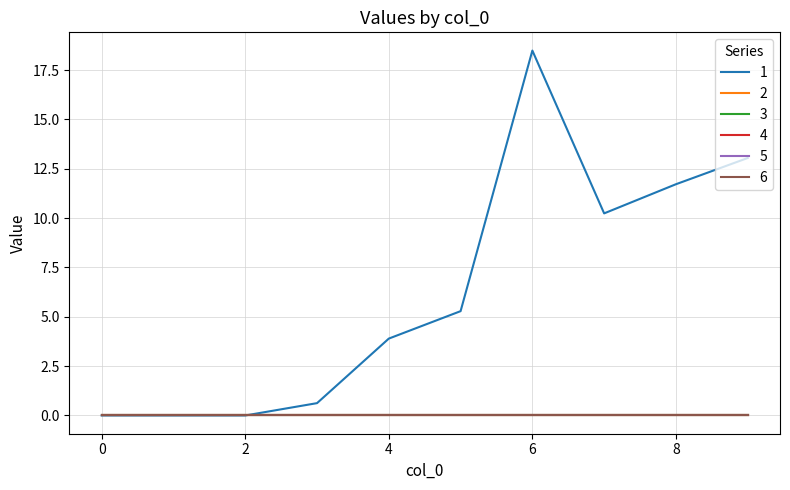

True or false: 6 and 1 cross at least once.

False